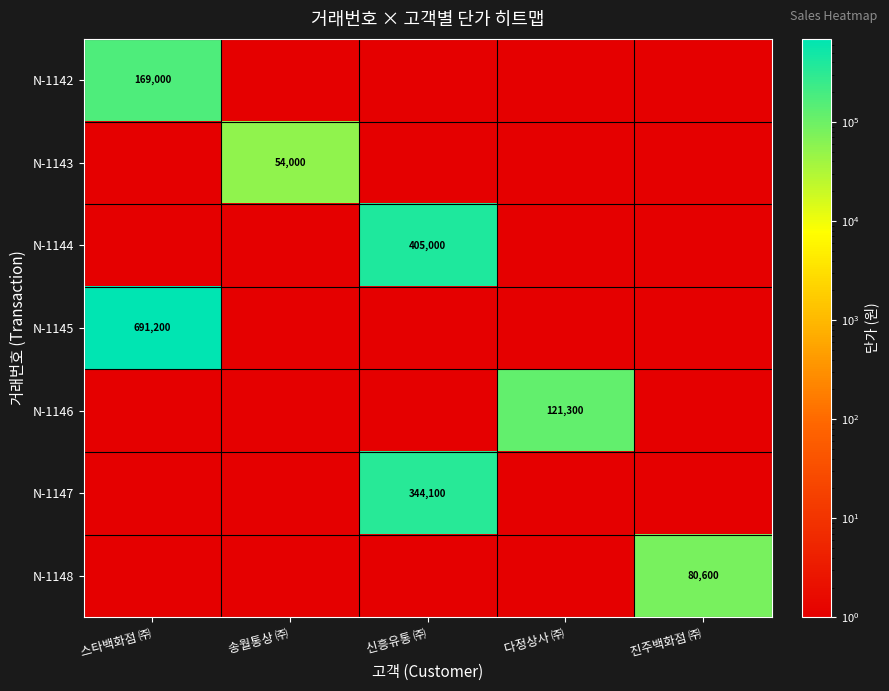

The value of N-1144 at 신흥유통 ㈜ is 710013. True or false?

False